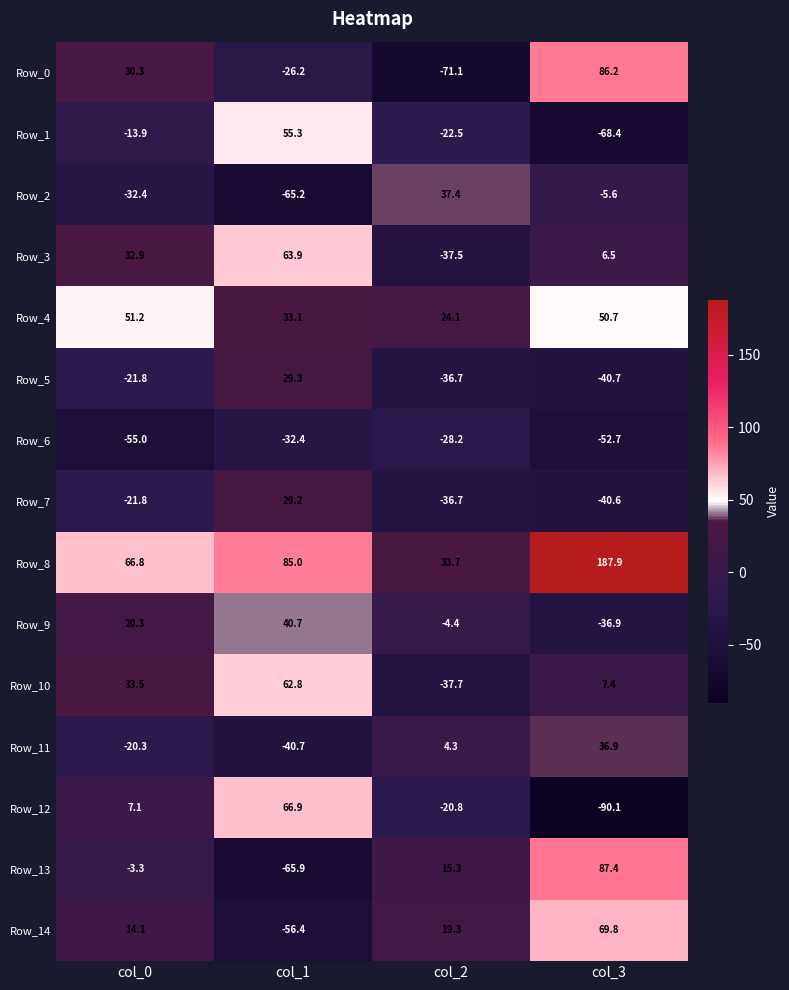

The value of Row_0 at col_3 is 86.2. True or false?

True